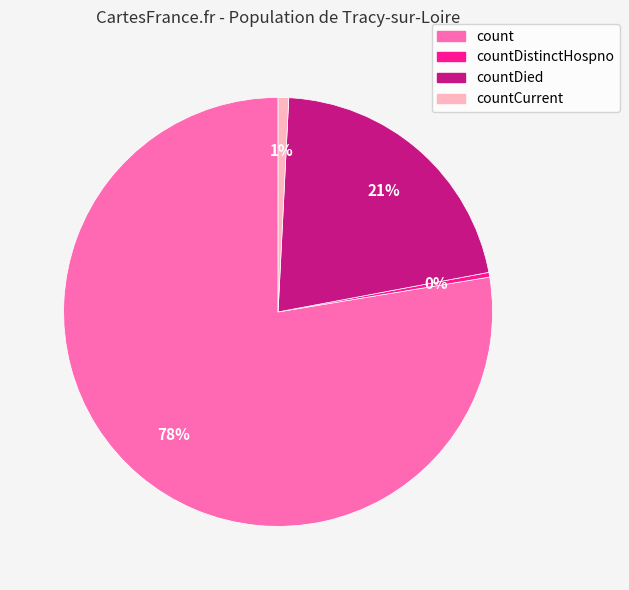

Is there a majority slice in this chart?

Yes